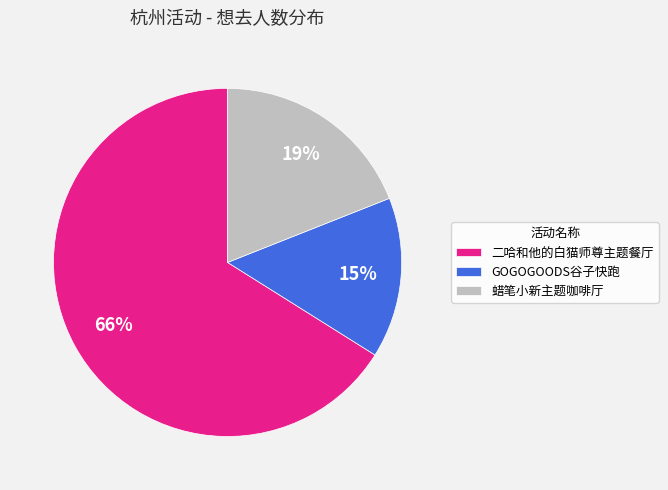

Does any single category account for the majority?

Yes